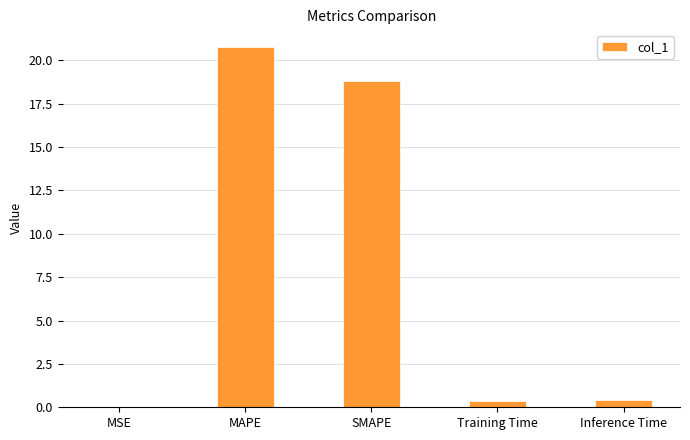

What is the sum of all values?

40.3